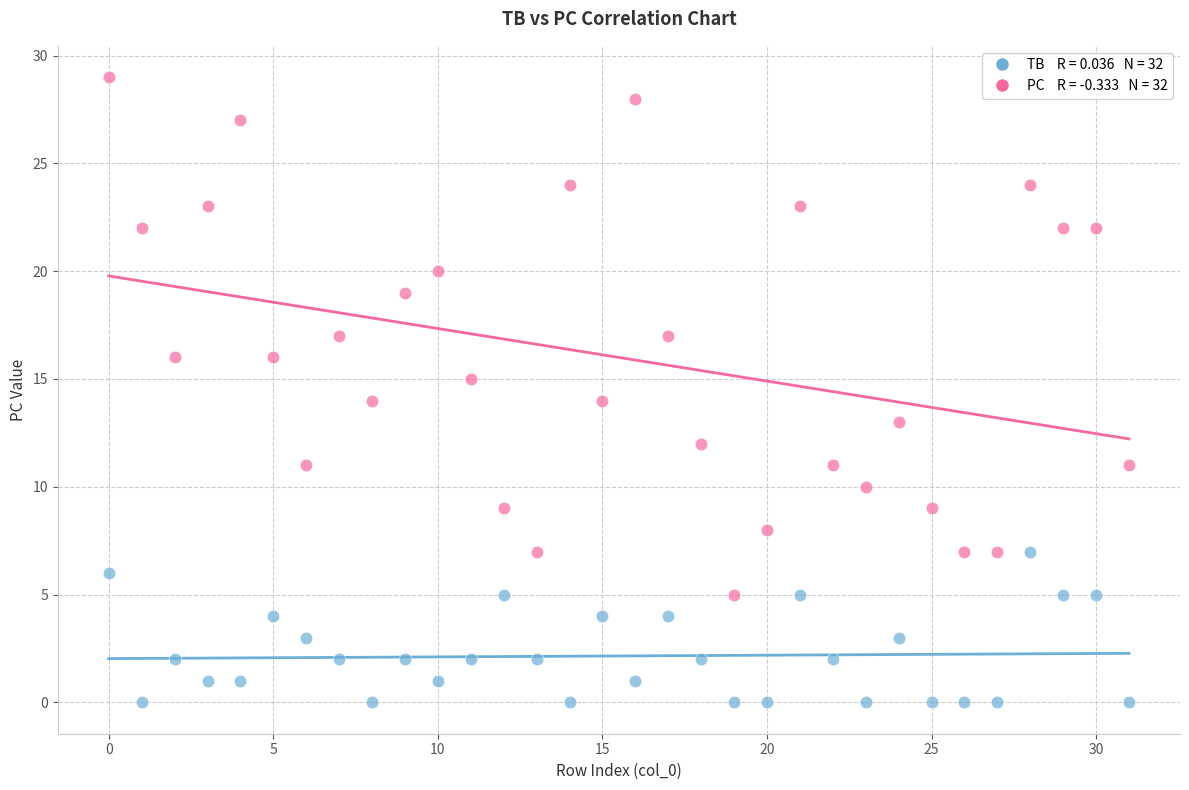

Across all data points, what is the range of Y values (max minus min)?

29